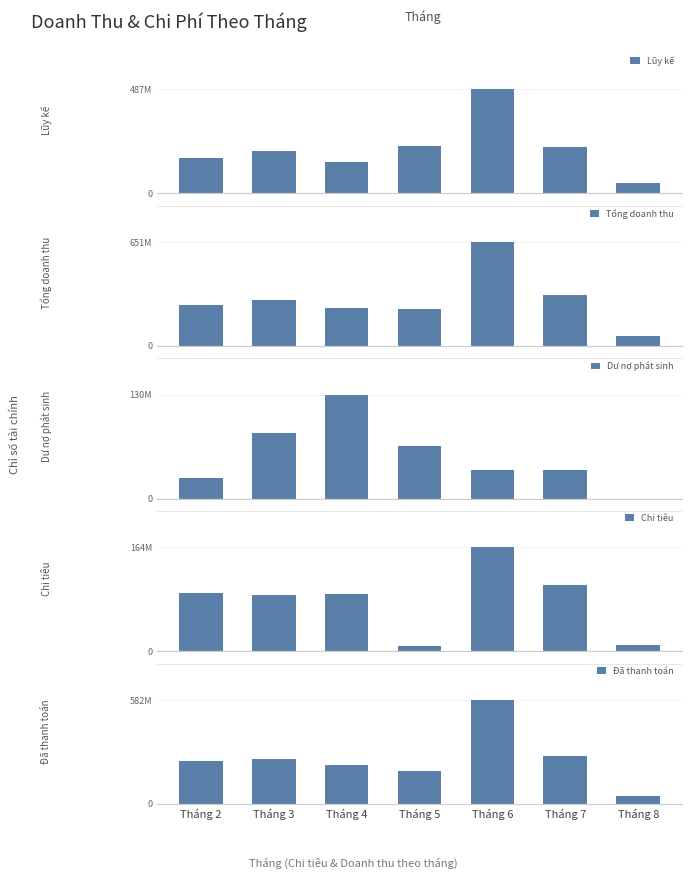

What is the sum of the Đã thanh toán values at Tháng 3 and Tháng 8?

295950000